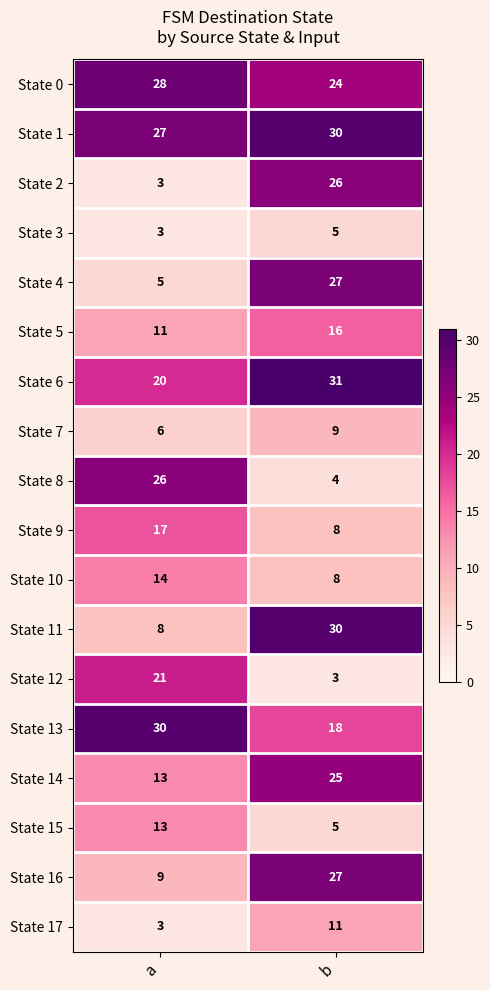

At how many categories does at least one series exceed 14?

2